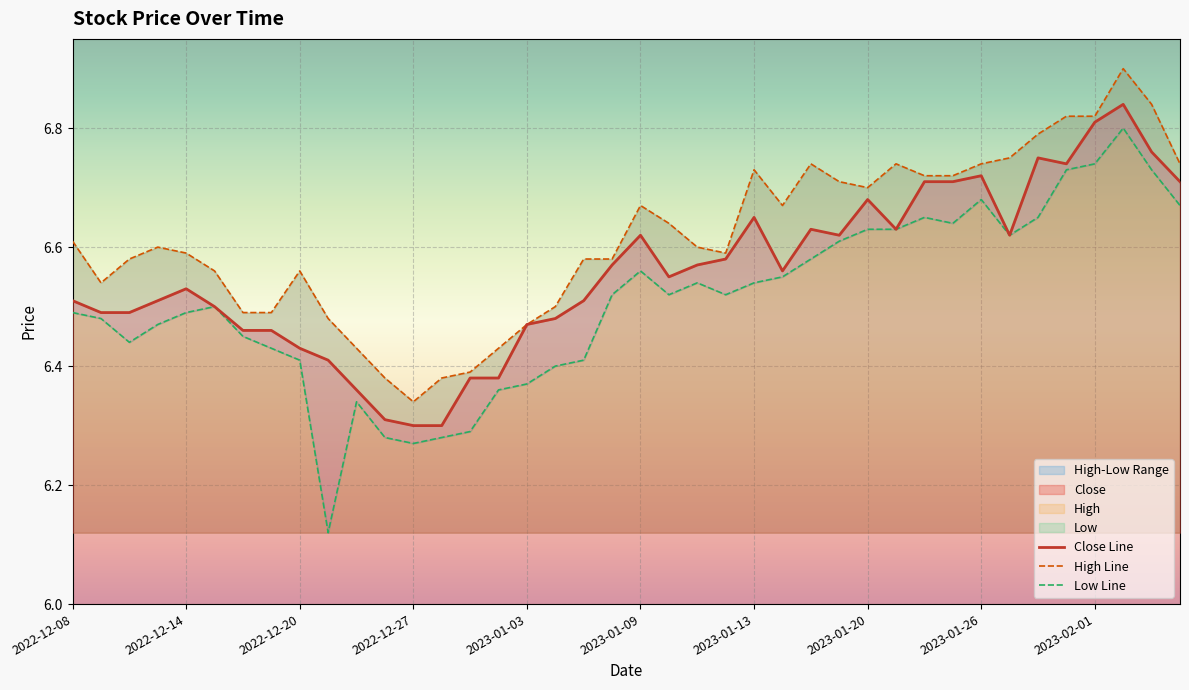

Reading right to left, transcribe all the data shown in this chart.

Close: 6.7	6.8	6.8	6.8	6.7	6.8	6.6	6.7	6.7	6.7	6.6	6.7	6.6	6.6	6.6	6.7	6.6	6.6	6.5	6.6	6.6	6.5	6.5	6.5	6.4	6.4	6.3	6.3	6.3	6.4	6.4	6.4	6.5	6.5	6.5	6.5	6.5	6.5	6.5	6.5
High: 6.7	6.8	6.9	6.8	6.8	6.8	6.8	6.7	6.7	6.7	6.7	6.7	6.7	6.7	6.7	6.7	6.6	6.6	6.6	6.7	6.6	6.6	6.5	6.5	6.4	6.4	6.4	6.3	6.4	6.4	6.5	6.6	6.5	6.5	6.6	6.6	6.6	6.6	6.5	6.6
Low: 6.7	6.7	6.8	6.7	6.7	6.7	6.6	6.7	6.6	6.7	6.6	6.6	6.6	6.6	6.5	6.5	6.5	6.5	6.5	6.6	6.5	6.4	6.4	6.4	6.4	6.3	6.3	6.3	6.3	6.3	6.1	6.4	6.4	6.5	6.5	6.5	6.5	6.4	6.5	6.5